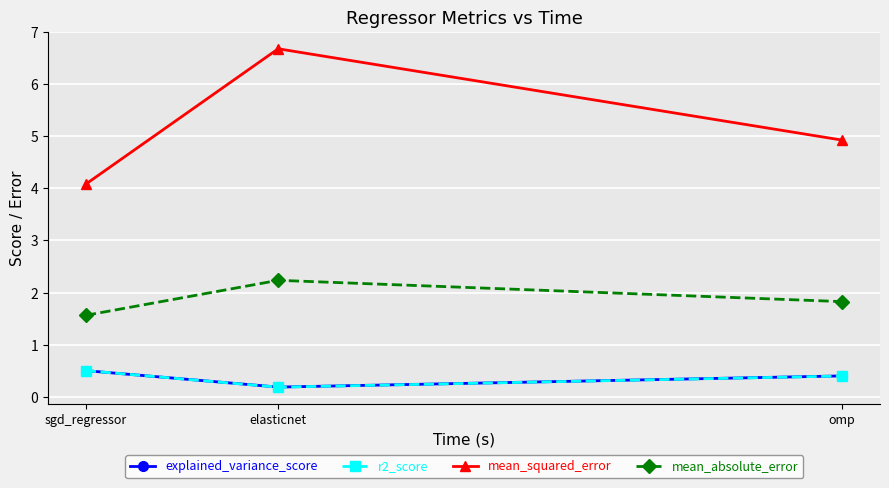

What is the total value across all series at omp?

7.6